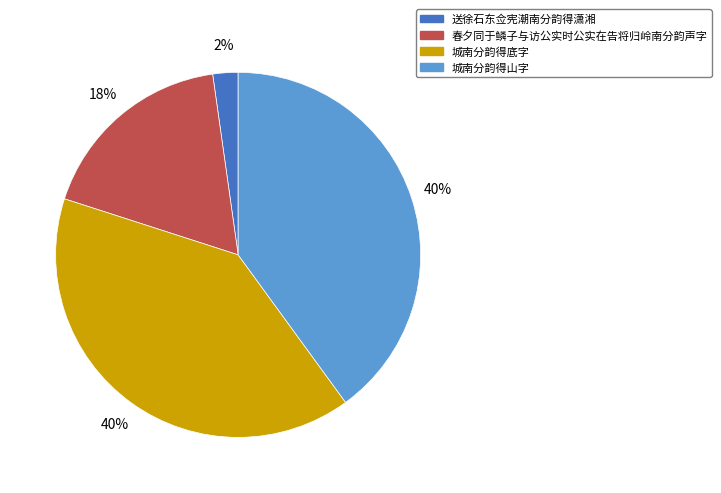

Combined, do 春夕同于鳞子与访公实时公实在告将归岭南分韵声字 and 城南分韵得底字 account for over 50%?

Yes